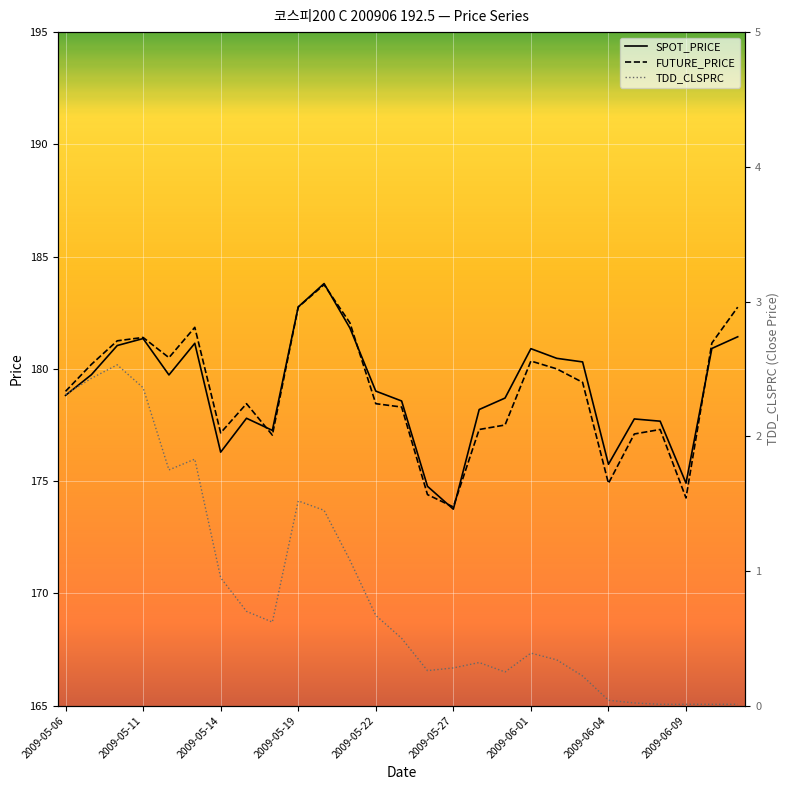

How many distinct data groups are displayed?

3